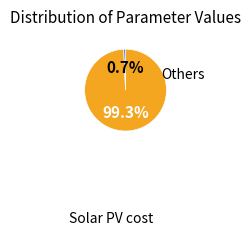

Is there a majority slice in this chart?

Yes